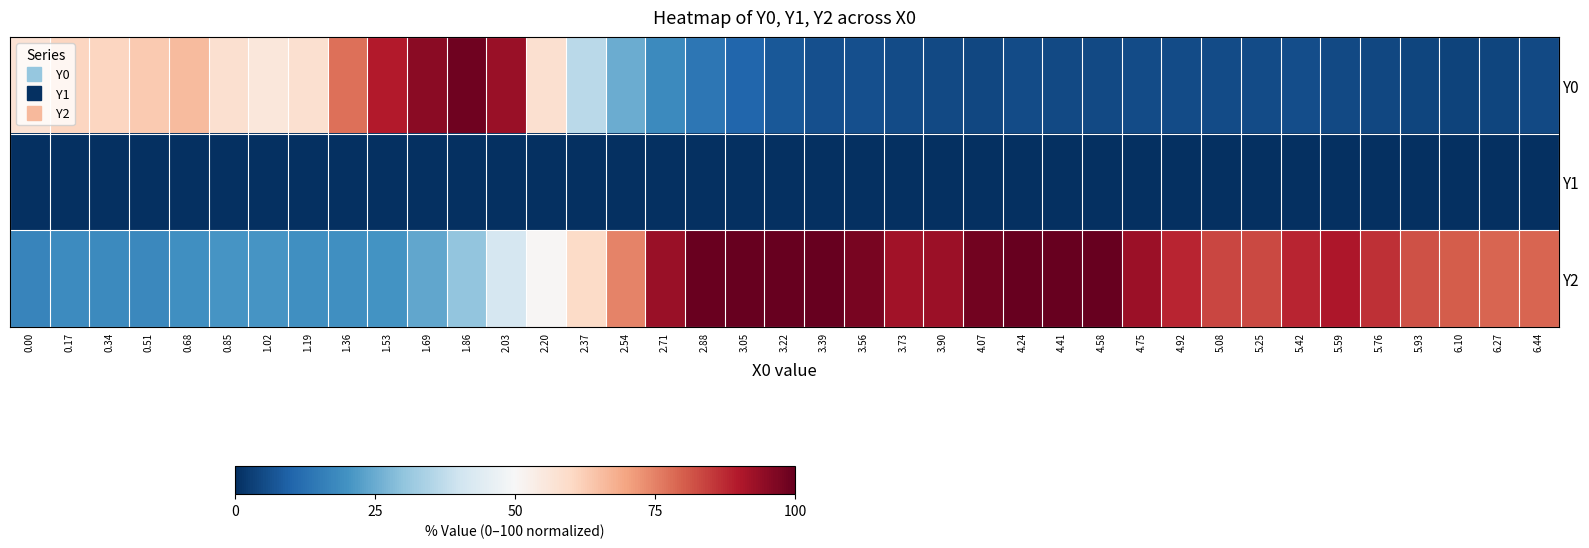

Reading left to right, transcribe all the data shown in this chart.

Y0: 0.00=57.1	0.17=60.7	0.34=60.8	0.51=63.3	0.68=66.0	0.85=58.1	1.02=55.7	1.19=58.2	1.36=77.7	1.53=89.6	1.69=95.1	1.86=98.5	2.03=93.1	2.20=57.8	2.37=36.4	2.54=25.1	2.71=18.0	2.88=13.7	3.05=10.4	3.22=7.6	3.39=6.2	3.56=6.1	3.73=5.4	3.90=4.8	4.07=4.7	4.24=5.1	4.41=4.7	4.58=4.8	4.75=5.3	4.92=5.3	5.08=5.3	5.25=5.3	5.42=5.5	5.59=5.0	5.76=4.3	5.93=4.2	6.10=3.9	6.27=4.2	6.44=4.7
Y1: 0.00=0.0	0.17=0.0	0.34=0.0	0.51=0.0	0.68=0.0	0.85=0.0	1.02=0.0	1.19=0.0	1.36=0.0	1.53=0.0	1.69=0.0	1.86=0.0	2.03=0.0	2.20=0.0	2.37=0.0	2.54=0.0	2.71=0.0	2.88=0.0	3.05=0.0	3.22=0.0	3.39=0.0	3.56=0.0	3.73=0.0	3.90=0.0	4.07=0.0	4.24=0.0	4.41=0.0	4.58=0.0	4.75=0.0	4.92=0.0	5.08=0.0	5.25=0.0	5.42=0.0	5.59=0.0	5.76=0.0	5.93=0.0	6.10=0.0	6.27=0.0	6.44=0.0
Y2: 0.00=16.9	0.17=18.5	0.34=18.3	0.51=17.8	0.68=19.1	0.85=20.4	1.02=20.7	1.19=19.5	1.36=19.5	1.53=20.0	1.69=23.8	1.86=30.3	2.03=41.7	2.20=50.5	2.37=59.6	2.54=74.6	2.71=93.0	2.88=99.3	3.05=100.0	3.22=100.0	3.39=100.0	3.56=97.5	3.73=92.1	3.90=92.9	4.07=98.4	4.24=100.0	4.41=100.0	4.58=99.9	4.75=92.8	4.92=88.0	5.08=83.5	5.25=82.8	5.42=88.3	5.59=90.3	5.76=86.5	5.93=82.0	6.10=80.3	6.27=79.2	6.44=78.9